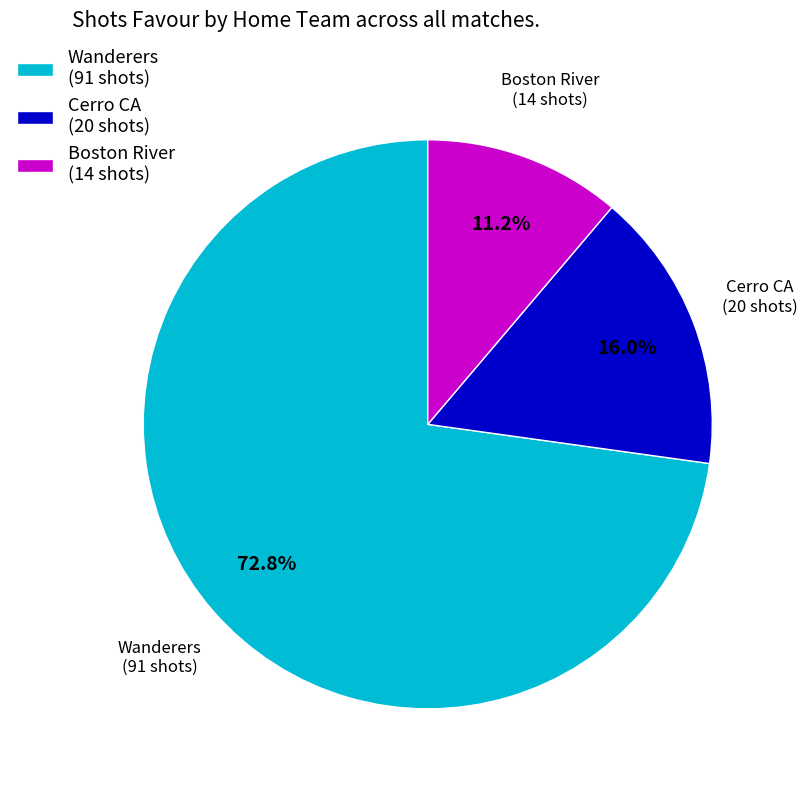

Which slice is the smallest?

Boston River (14 shots)